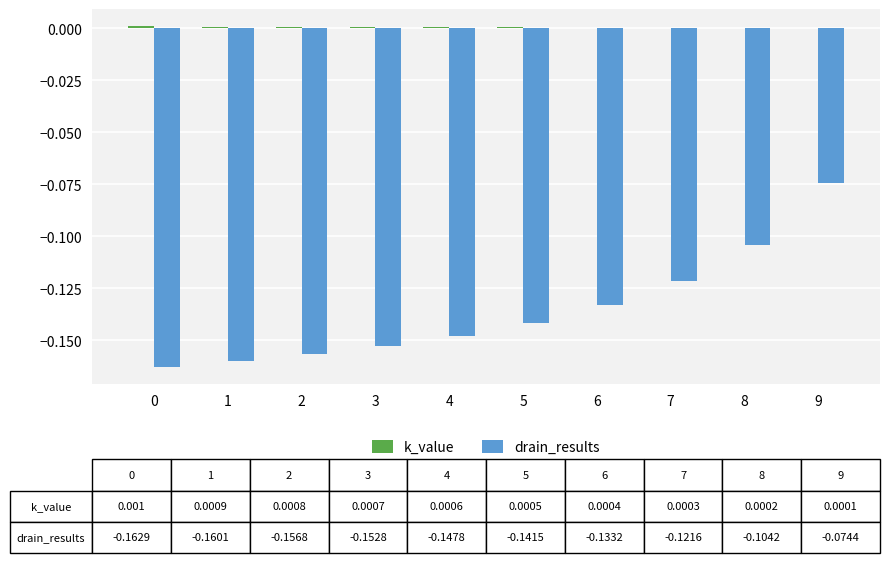

Are the bars horizontal?

No